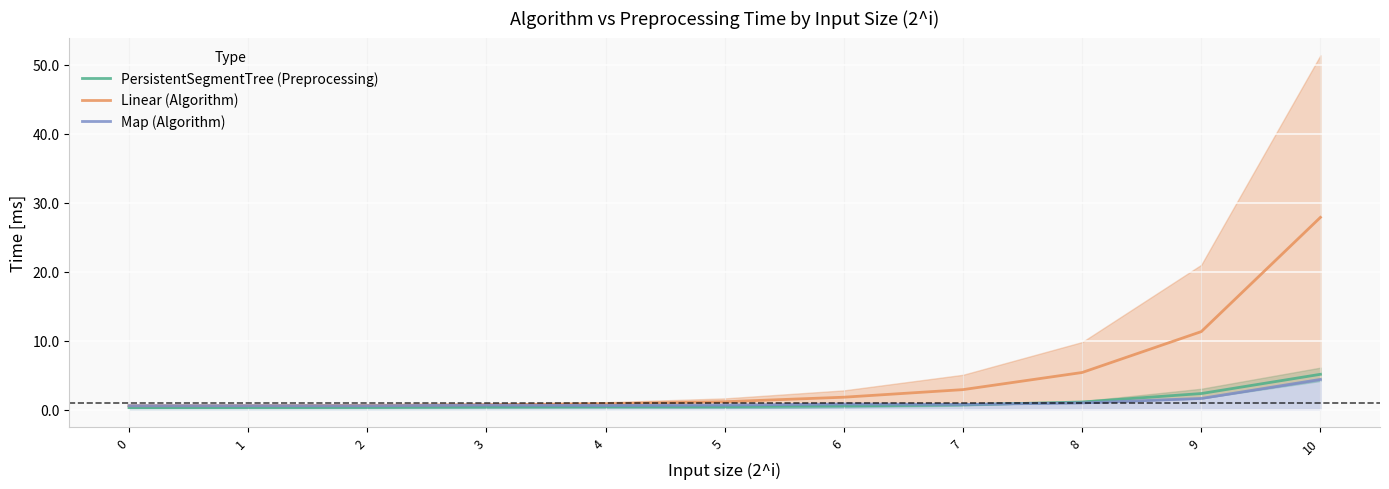

How many categories are shown in the chart?

11